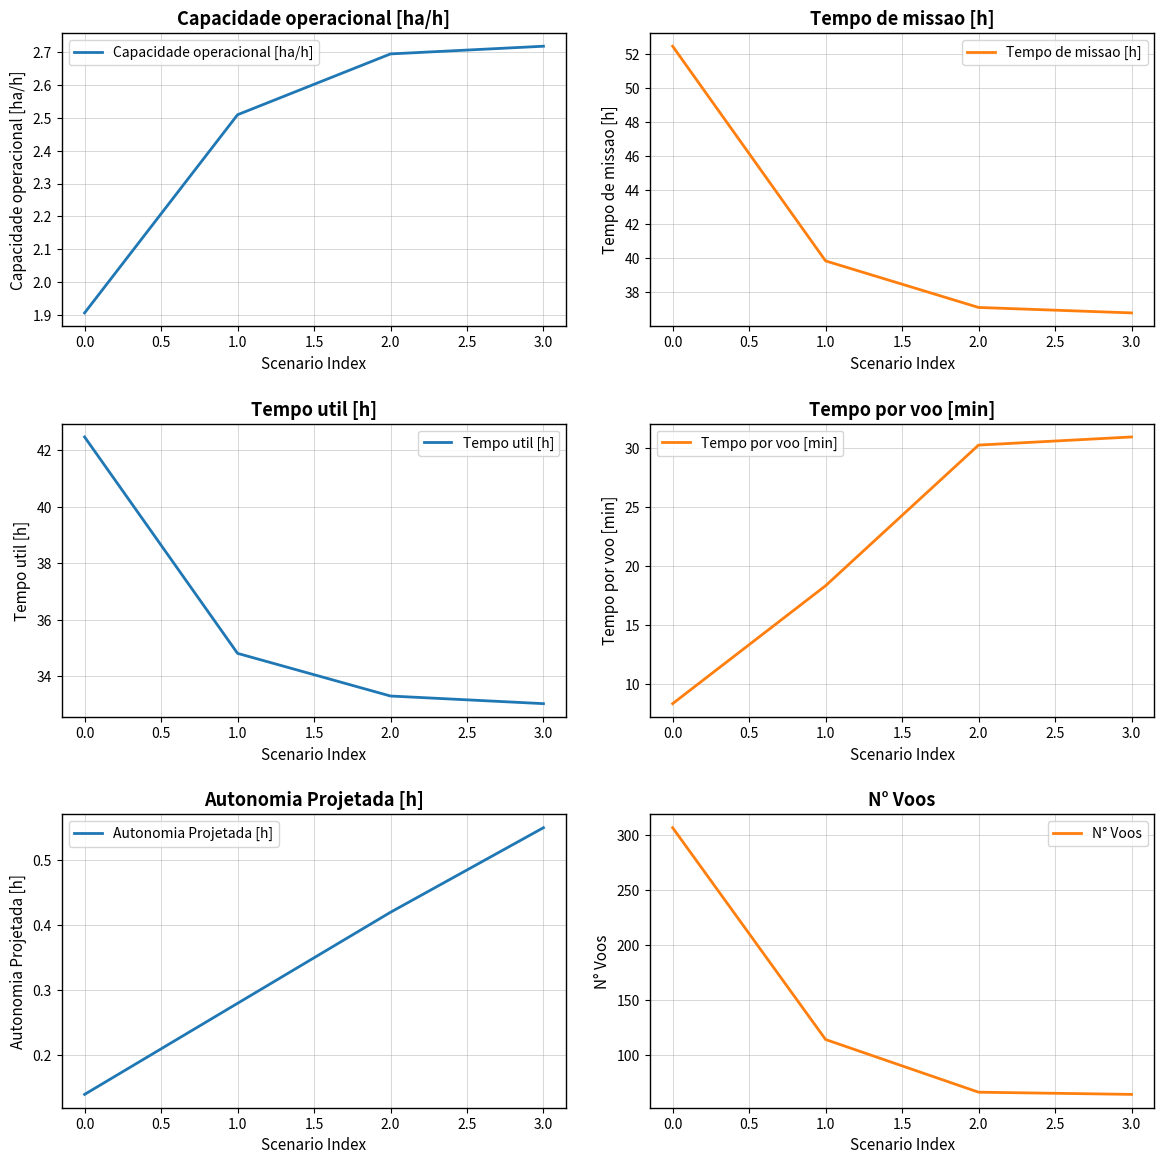

True or false: Tempo de missao [h] and Tempo util [h] cross at least once.

False